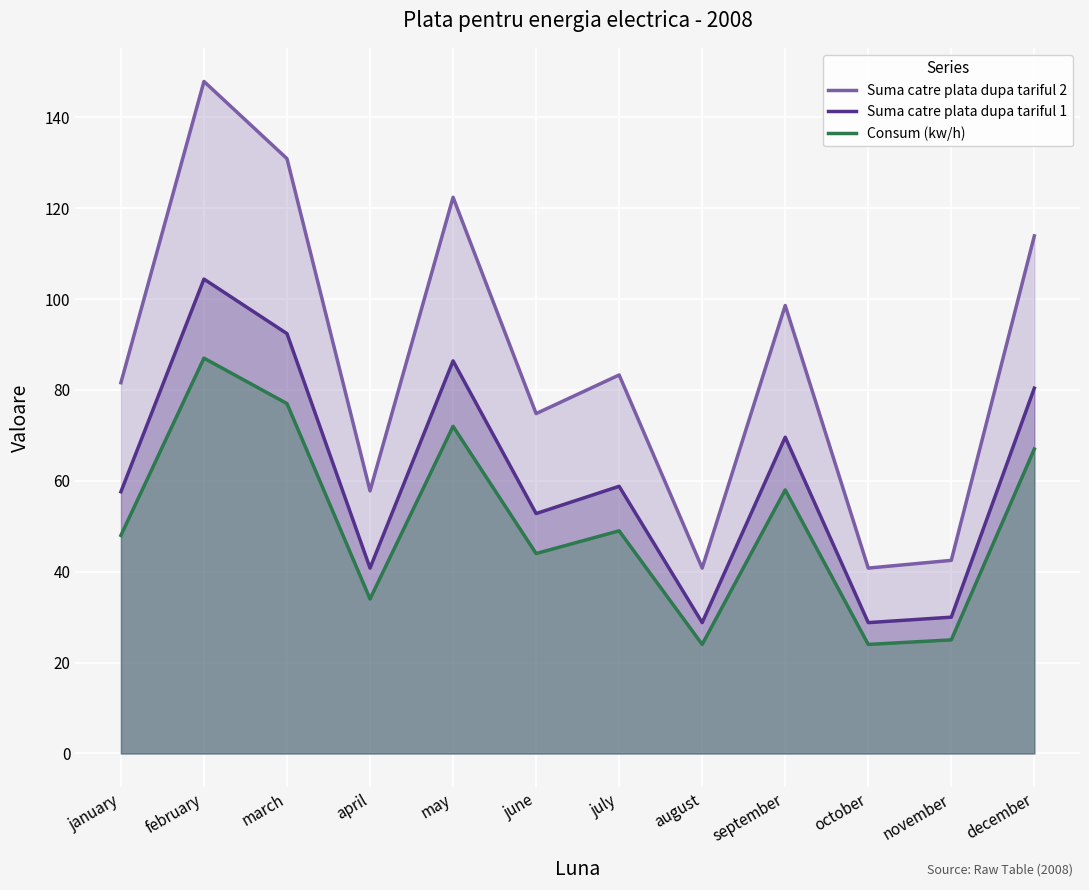

How many lines are shown in the chart?

3